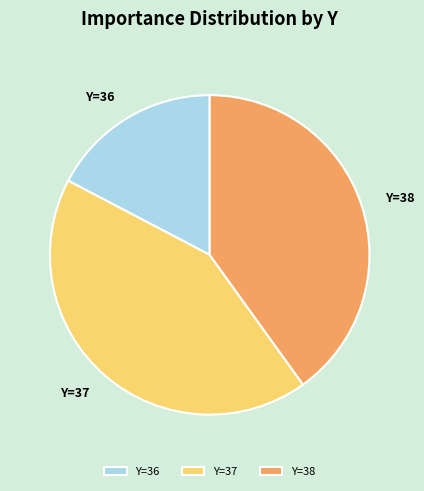

Is it true that Y=38 is 40% of the pie?

True